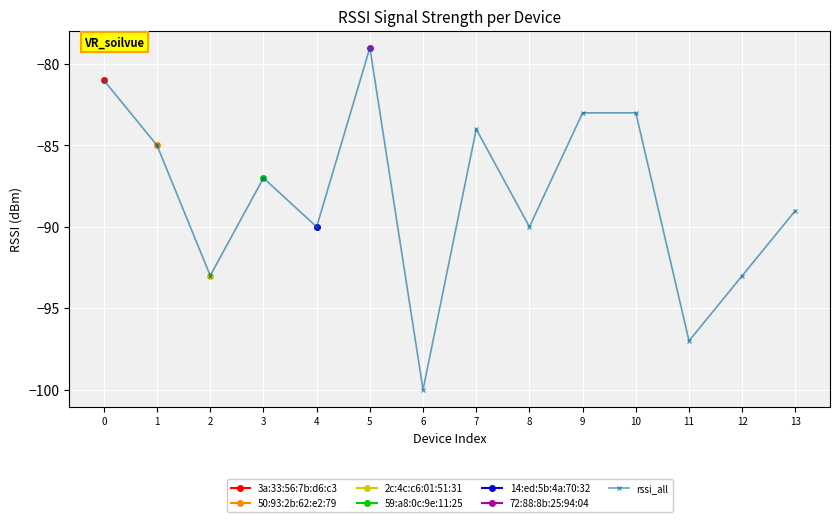

What value does the data have at 8, to the nearest 10?

-90